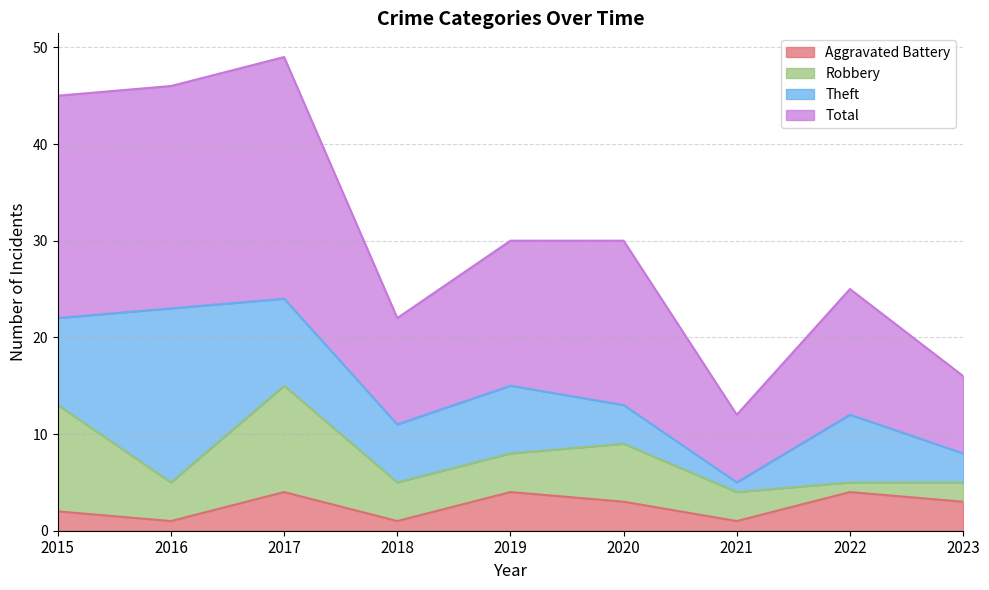

What is the maximum value for Aggravated Battery?

4